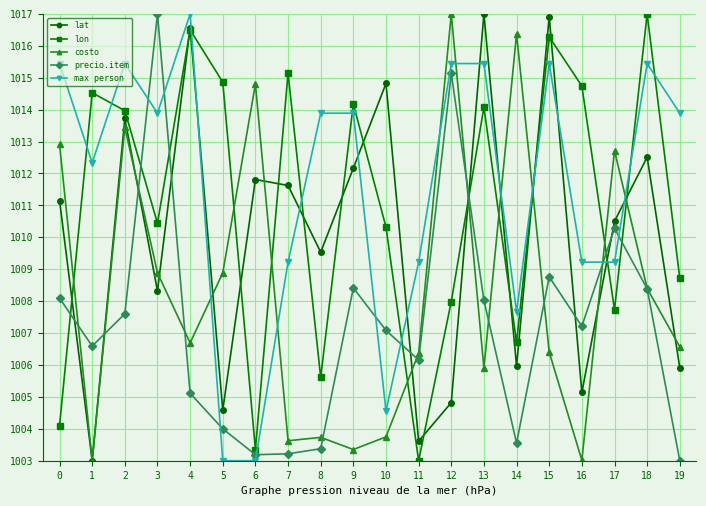

At which category does costo reach its first local valley?

1